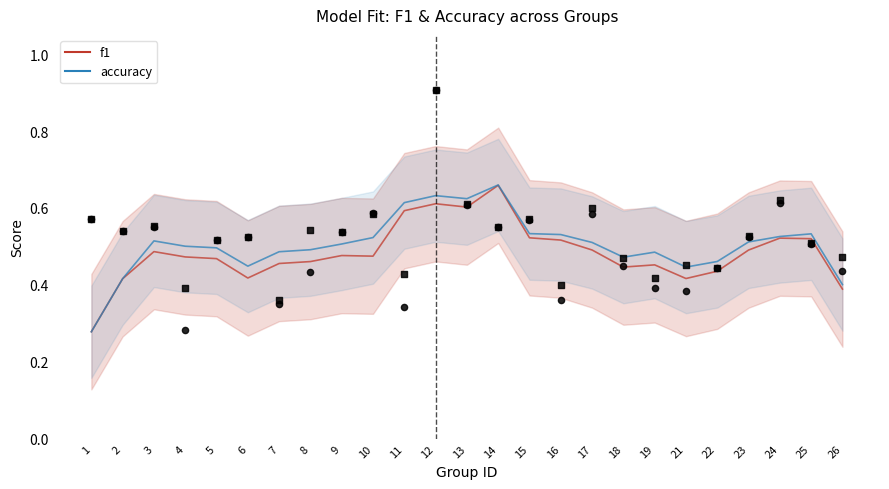

At how many categories does at least one series exceed 0?

25